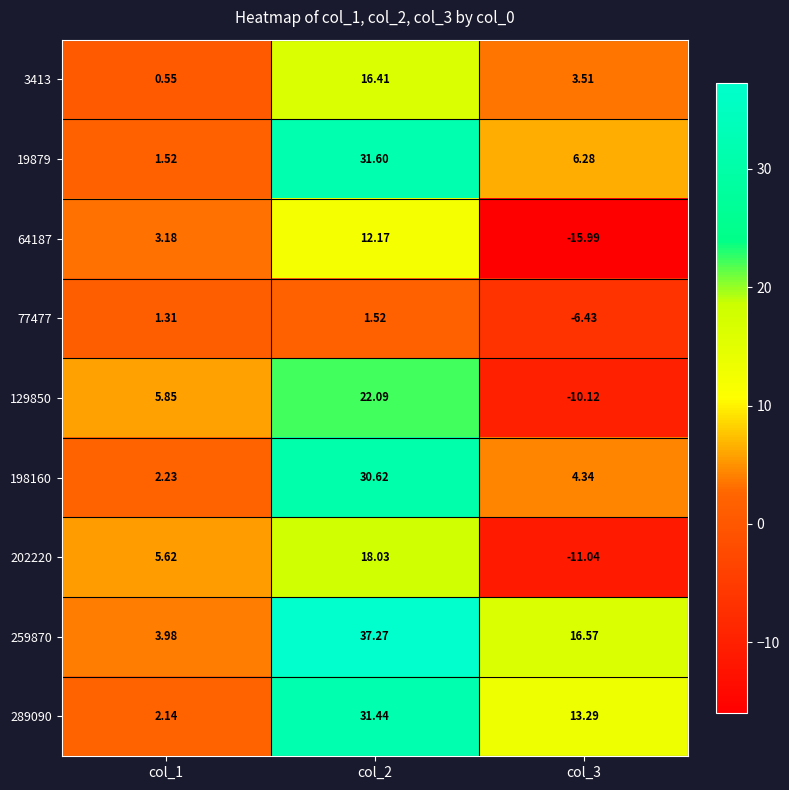

At which category is the sum across all series the highest?

col_2